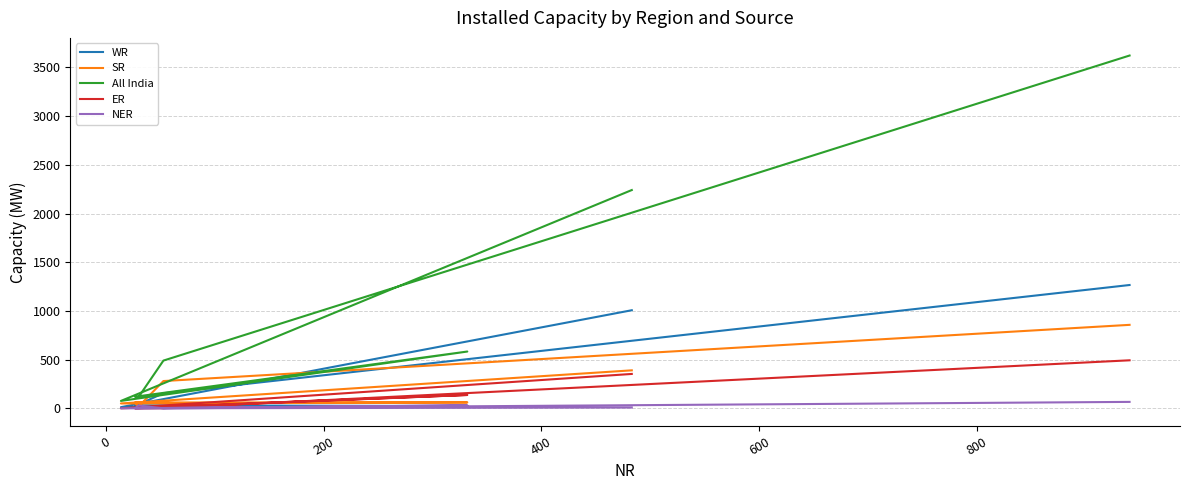

What is the highest value of the SR series?

857